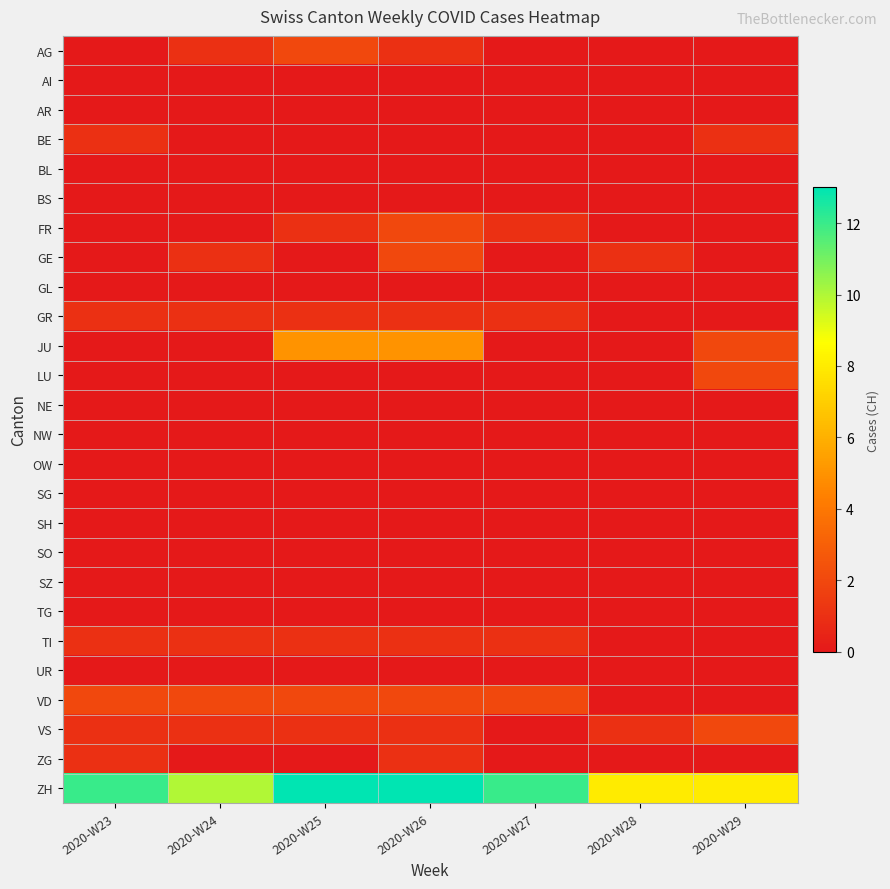

At how many categories does at least one series exceed 5?

7